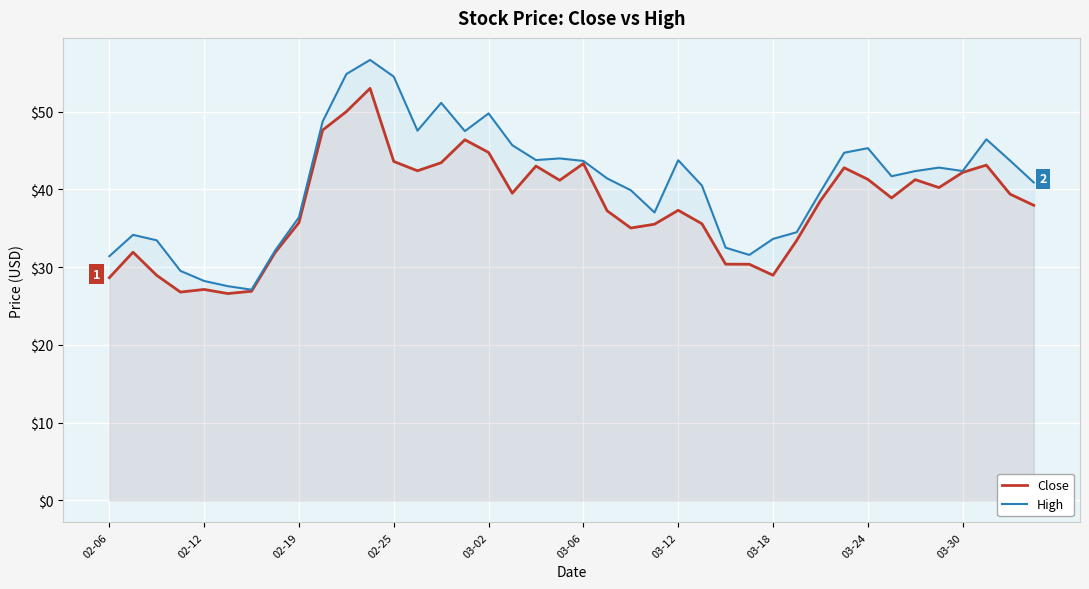

True or false: High and Close intersect in this chart.

False